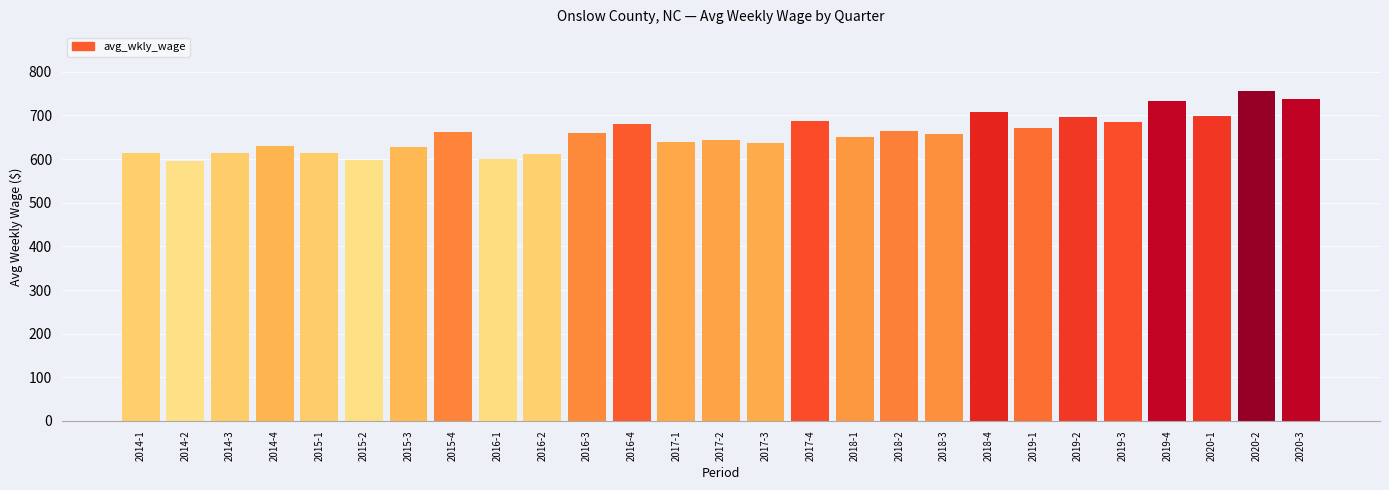

What is the change in value from 2015-2 to 2017-2?

+46